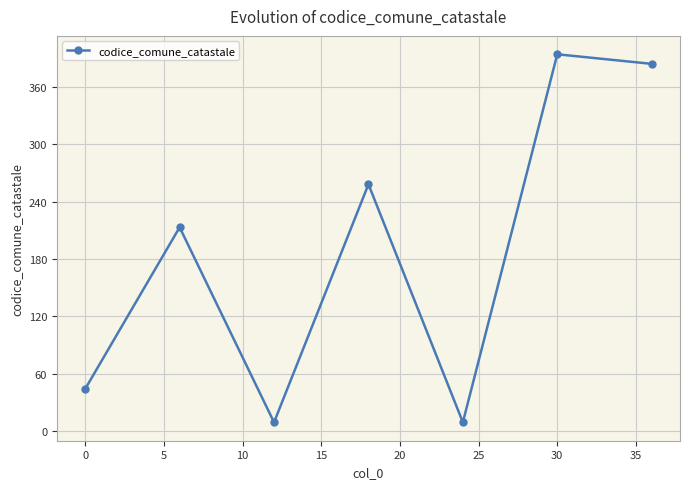

How many interior local valleys (lower than both neighbors) does the data have?

2